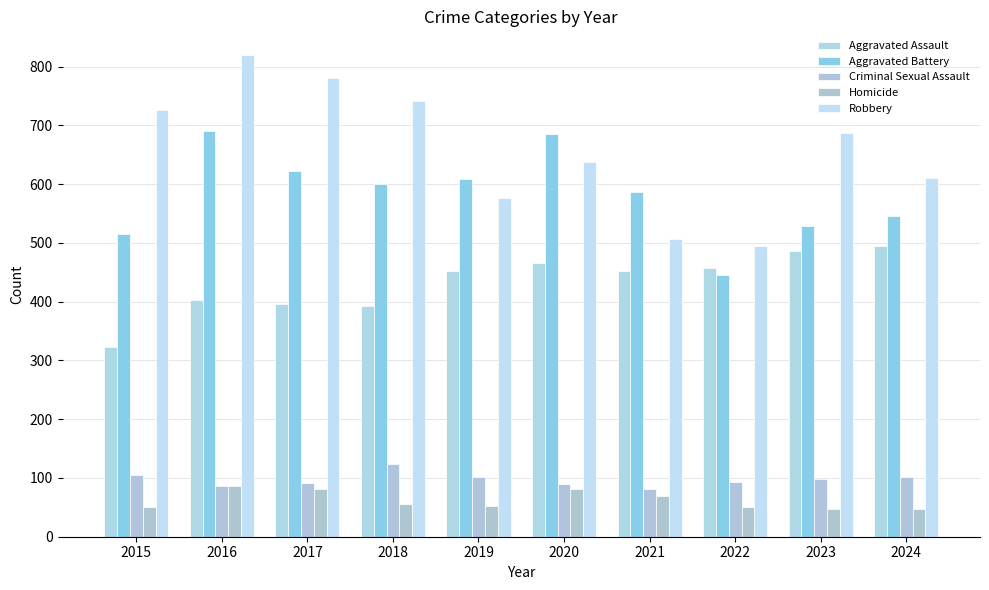

How many groups of bars are there?

10